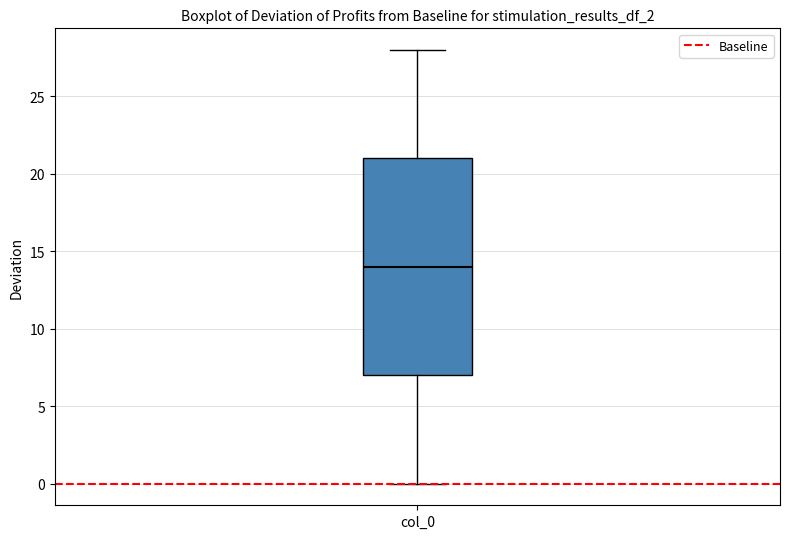

Transcribe this box plot: give where the median line is, the range the box spans, and where the two whiskers end, as read against the y-axis. The values are not printed on the chart, so give them approximately, as read against the axis.

median 14, box 7 to 21, whiskers 0 to 28